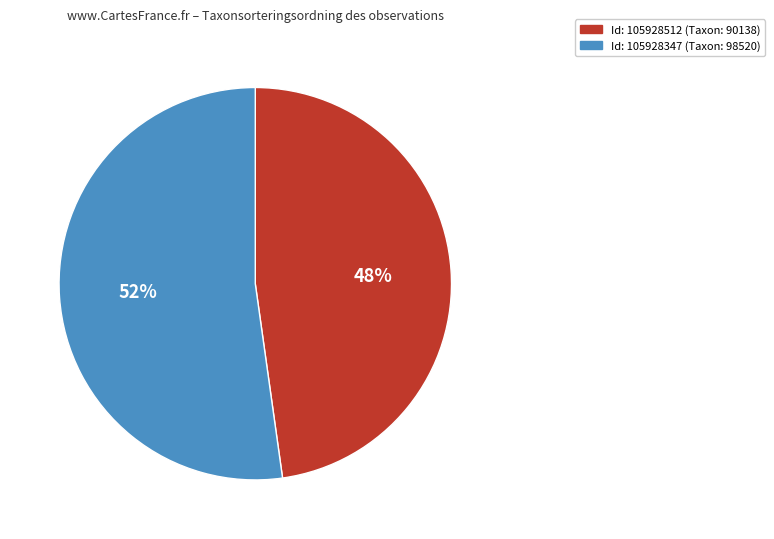

What is the ratio of the value at Id: 105928512 (Taxon: 90138) to the value at Id: 105928347 (Taxon: 98520)?

0.9